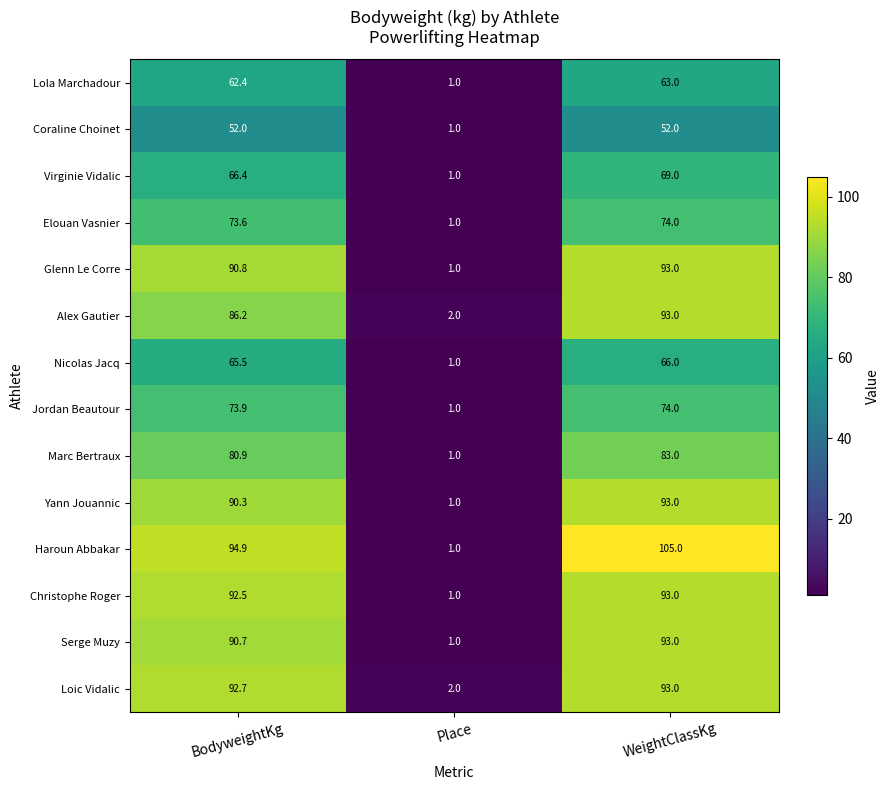

What is the difference between the maximum and minimum values in the Loic Vidalic series?

91.0